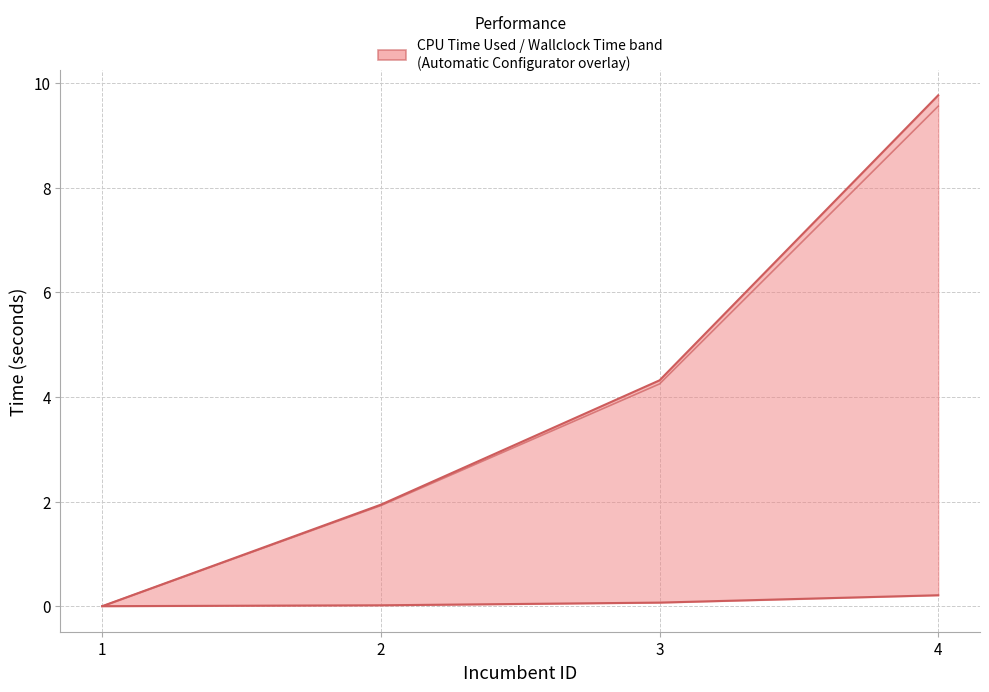

What value does the Wallclock Time series have at 2?

1.9